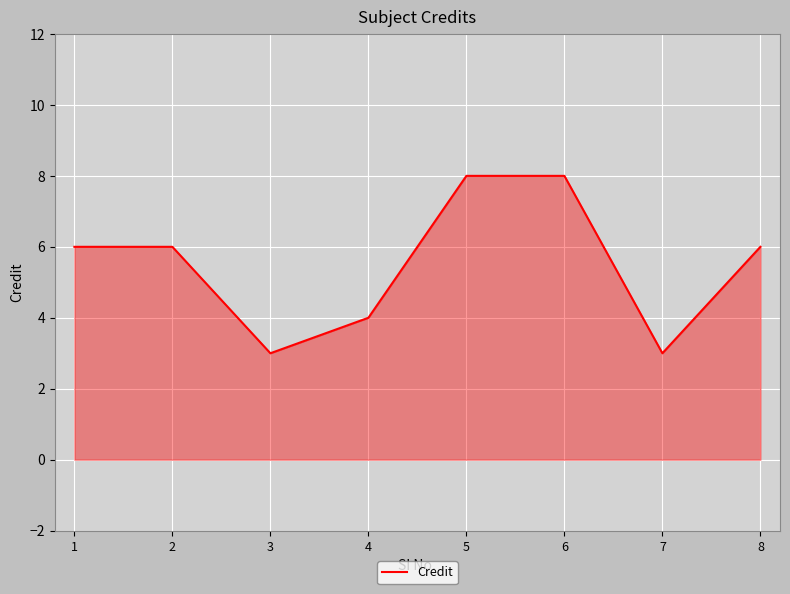

Is it true that the value at 3 is 2?

False